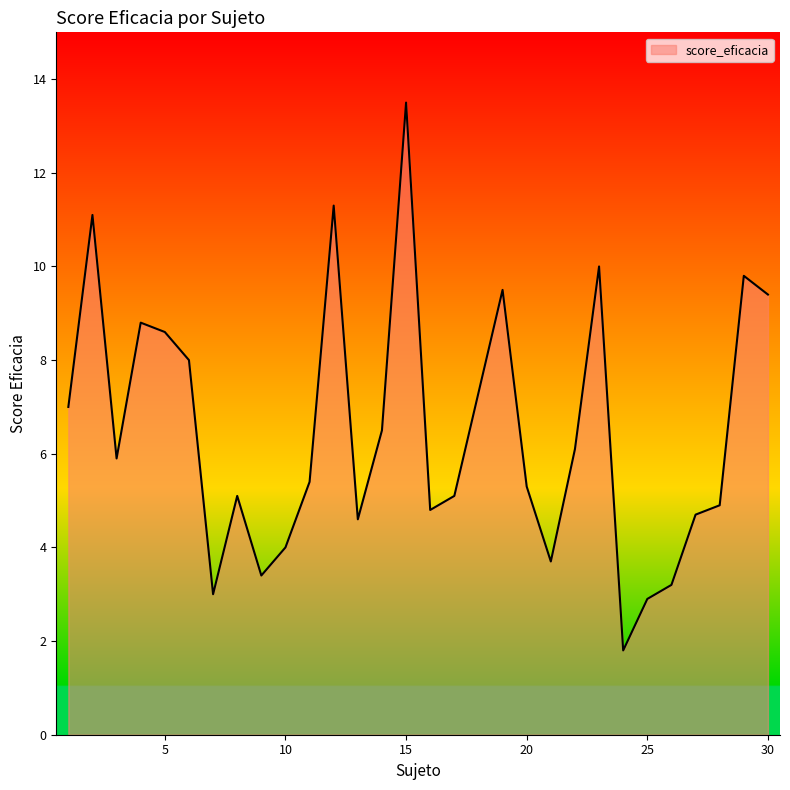

What is the maximum value shown in the chart?

13.5